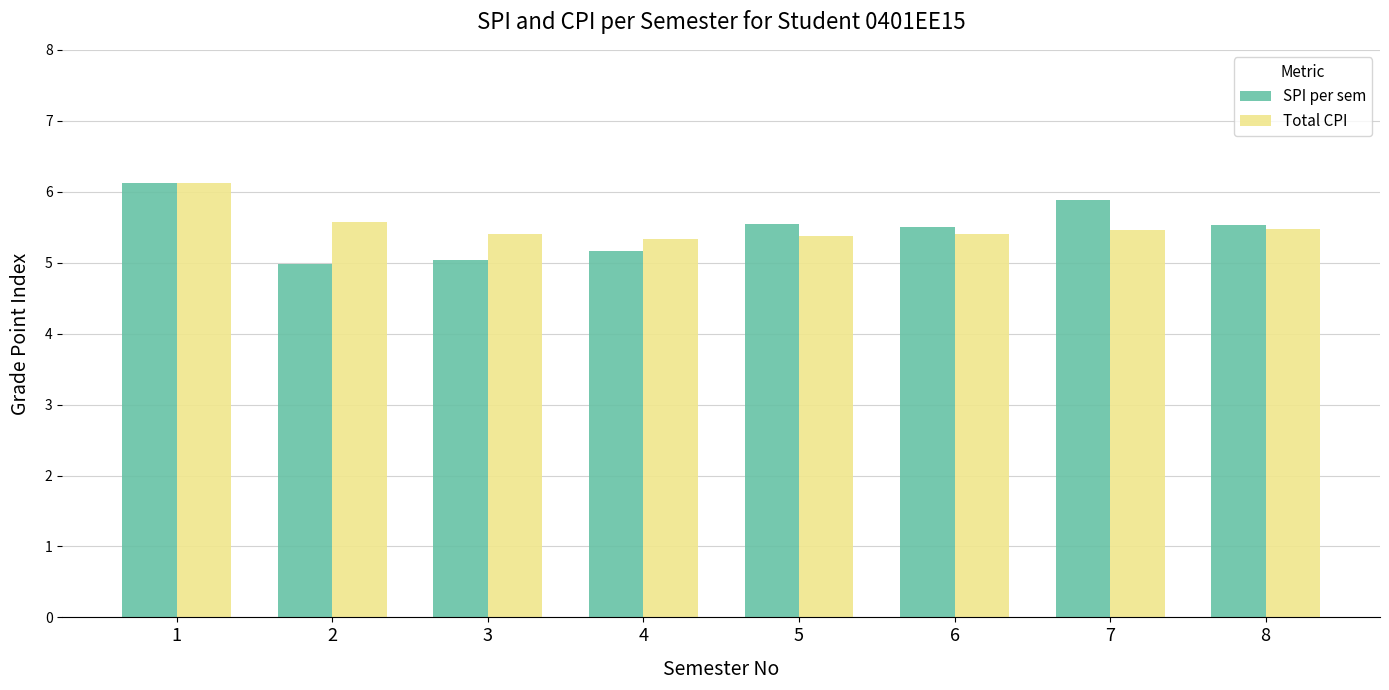

What are all the series names shown in the legend?

SPI per sem, Total CPI